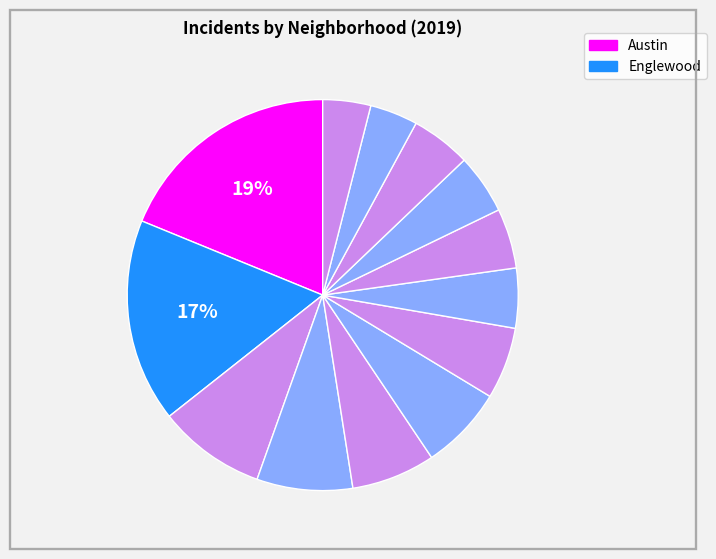

Count the number of slices in the pie.

13